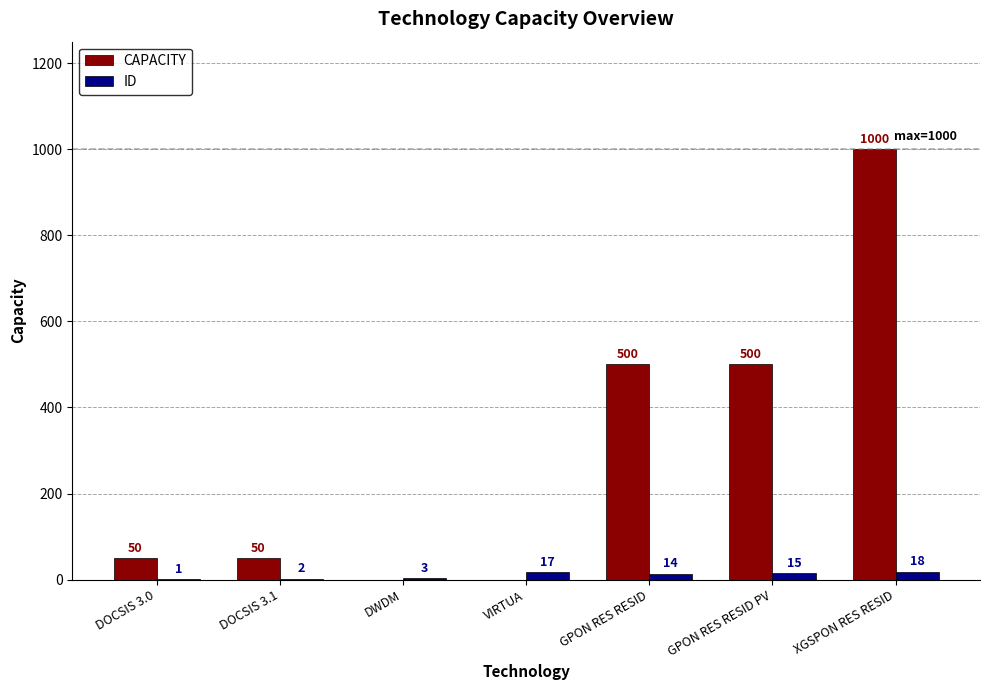

How many positive values does the CAPACITY series have?

5